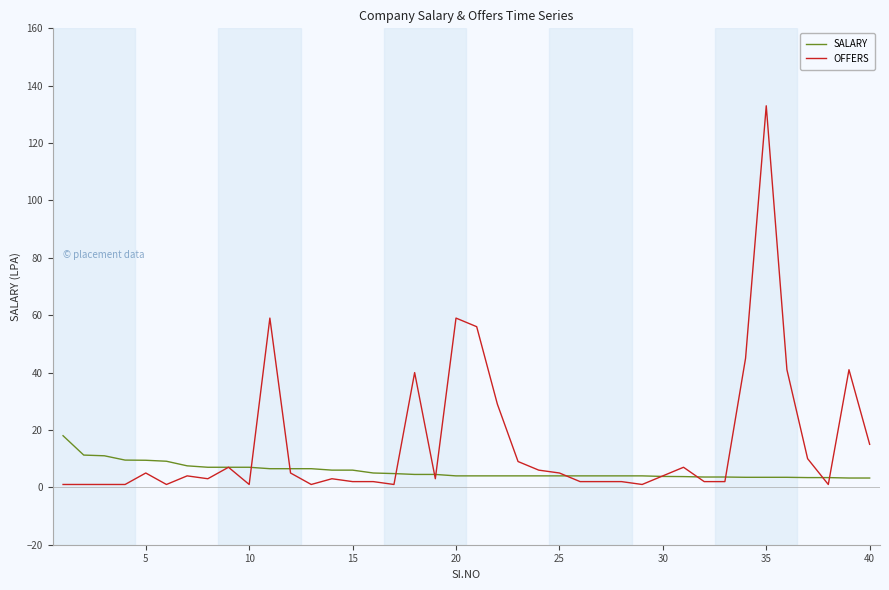

List the series in order of their overall mean, lowest first.

SALARY, OFFERS